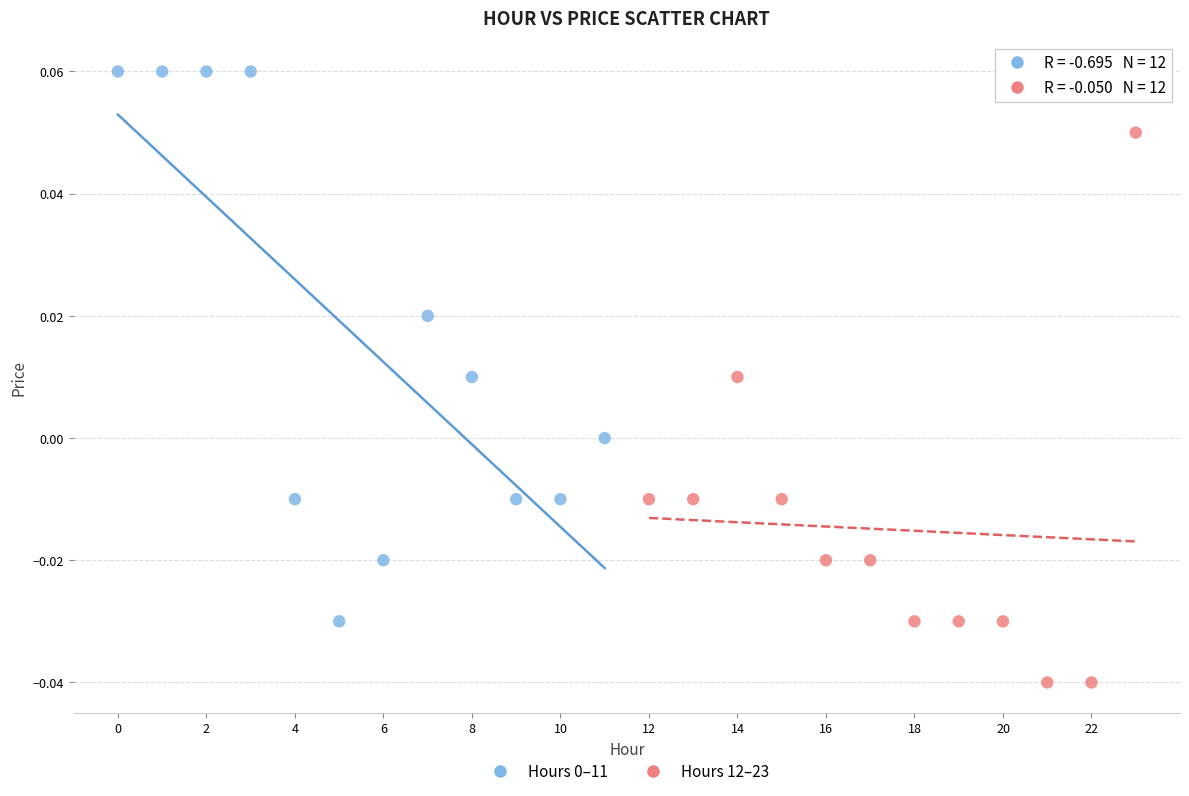

Which series contains the lowest Y value?

Hours 12–23